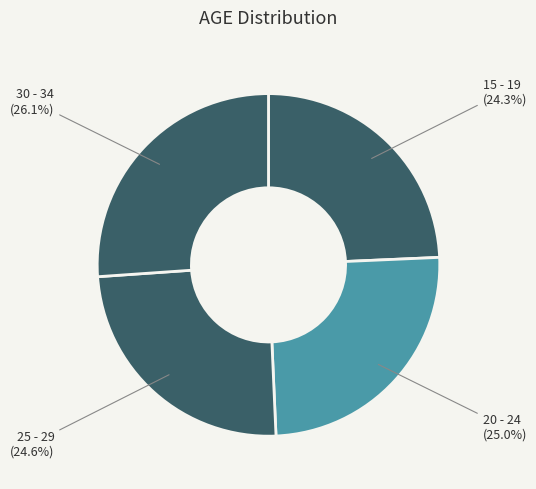

The 30 - 34 slice represents 32% of the pie. True or false?

False